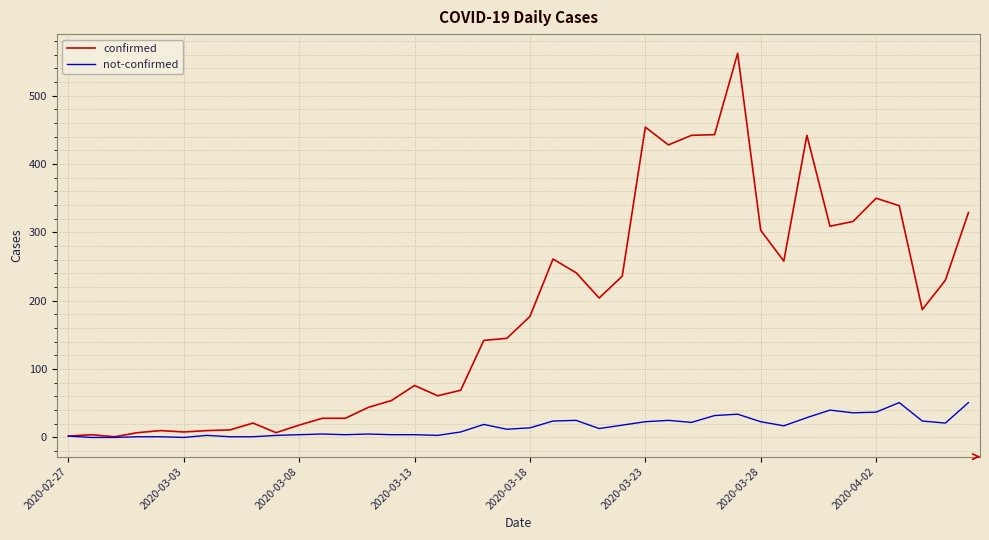

Which series has the widest spread of values?

confirmed